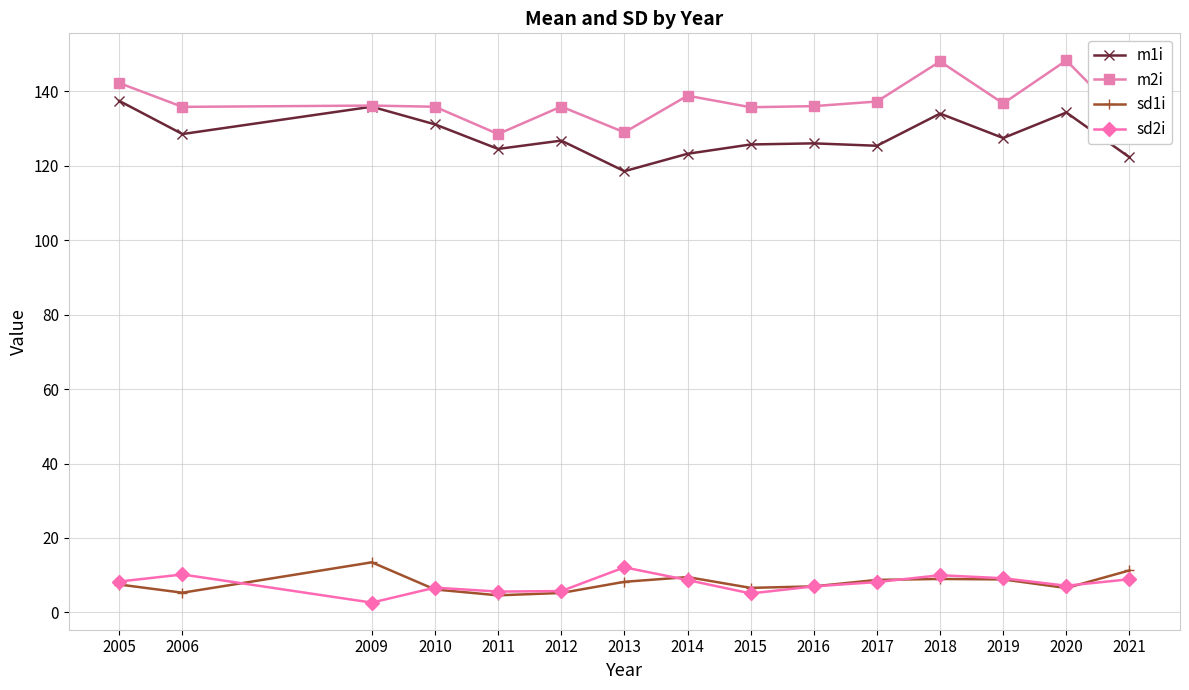

Where is the first local maximum for sd1i?

2009